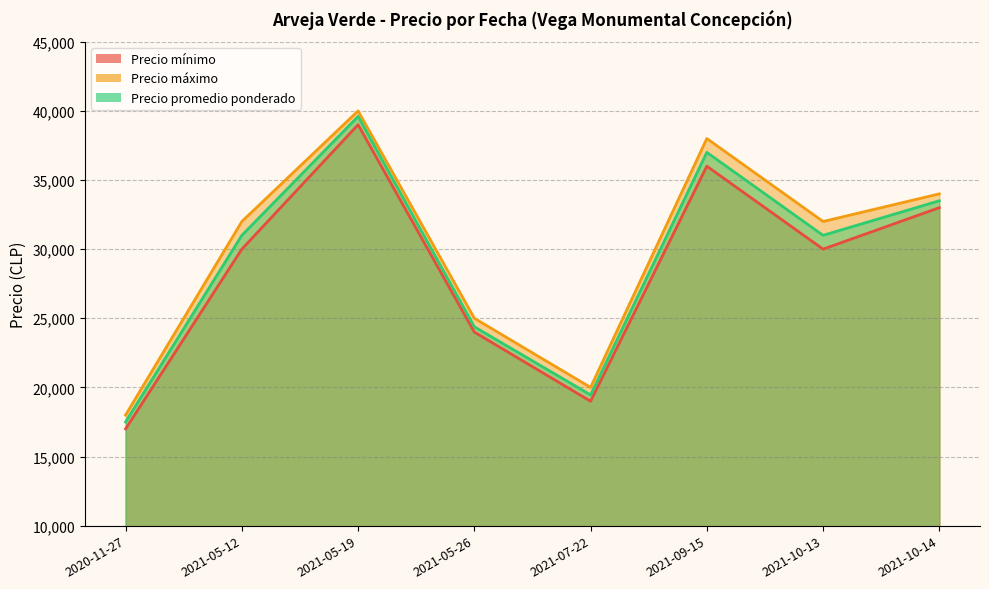

At which label is Precio promedio ponderado closest to 28550?

2021-05-12